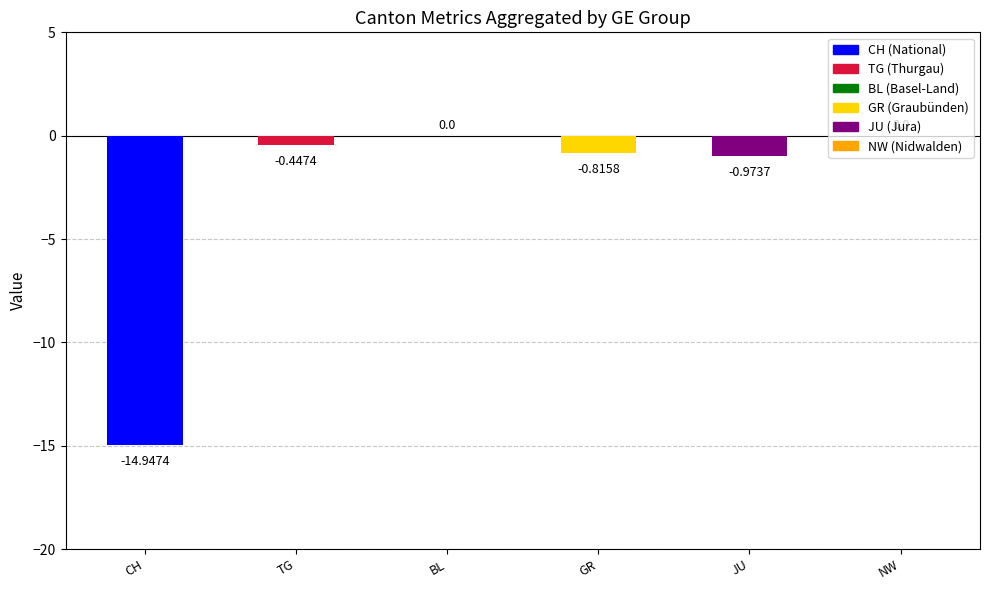

How many series are shown in this chart?

6